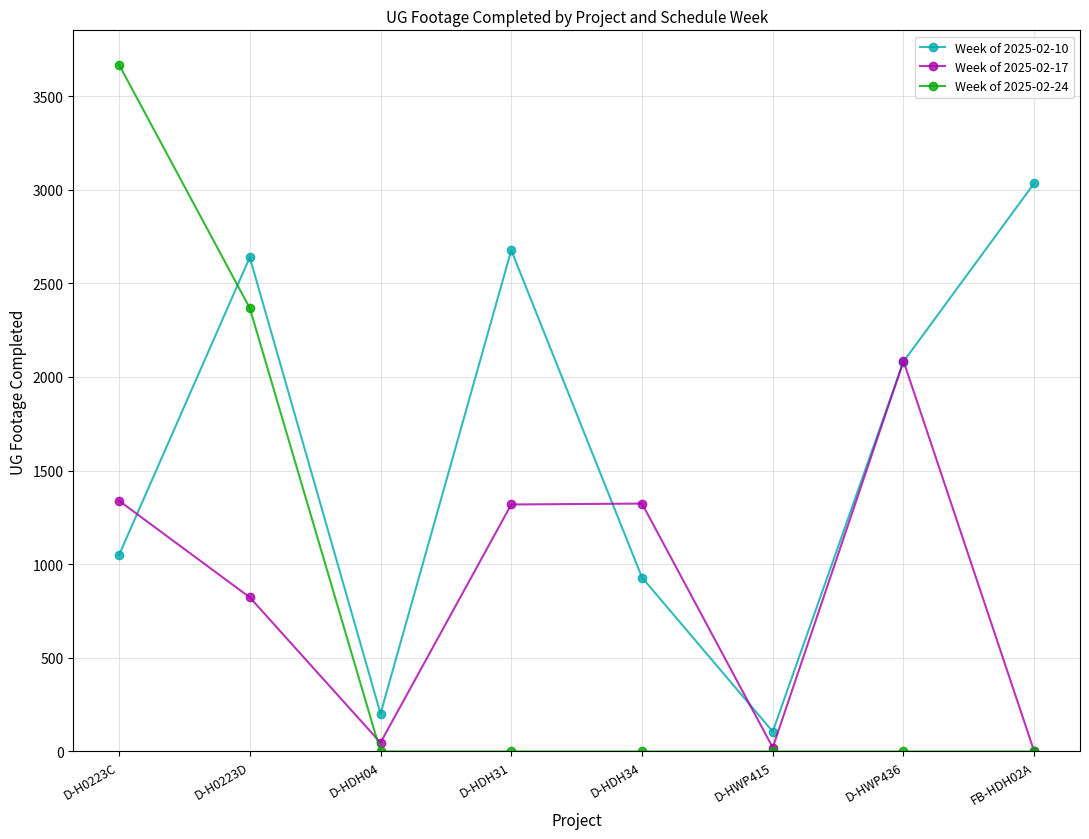

The value of Week of 2025-02-17 at D-HWP436 is 480. True or false?

False